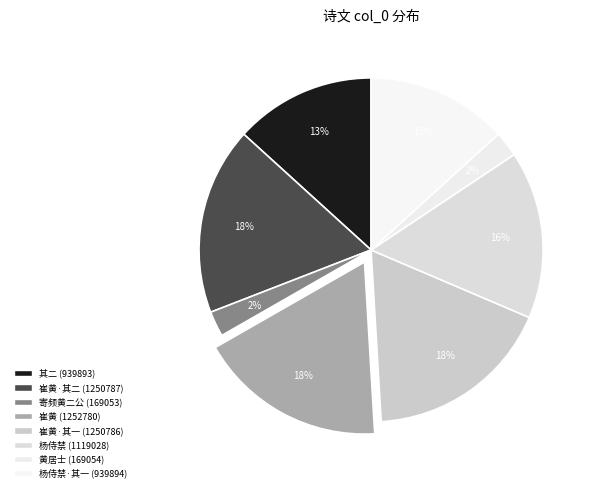

How many slices are in this pie chart?

8